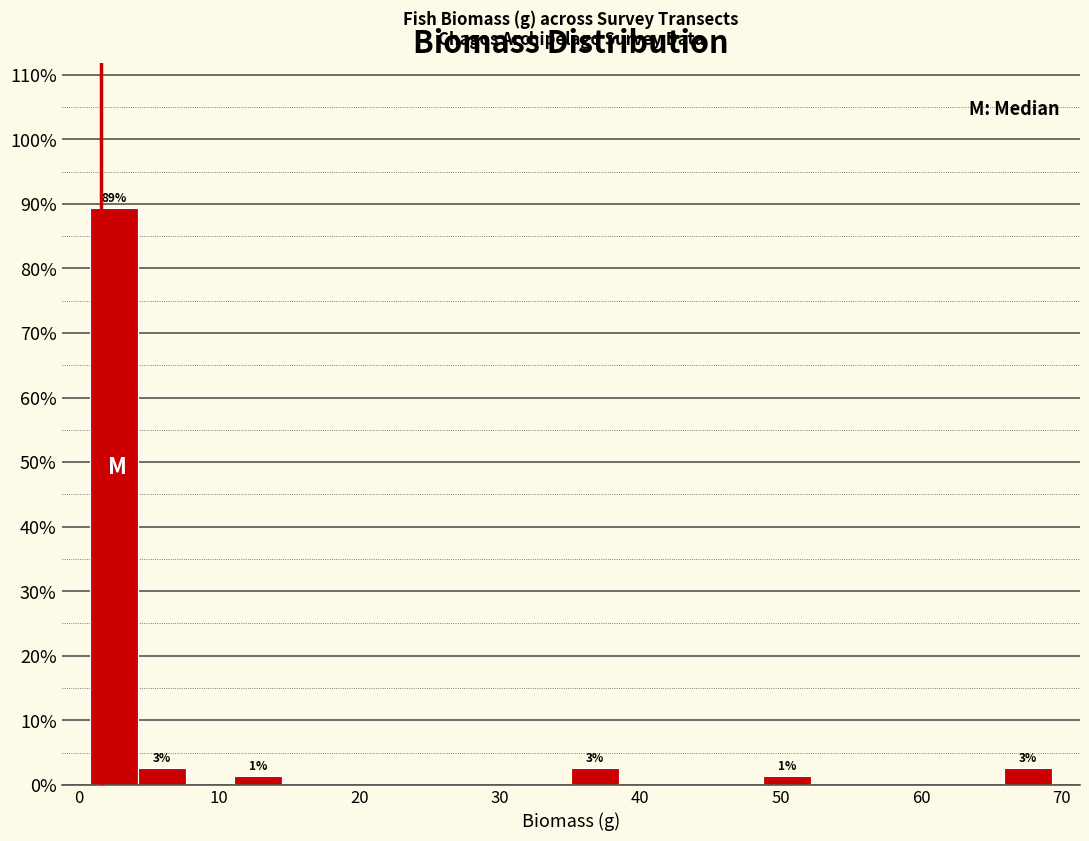

Around what value on the x-axis is the tallest bar? Give the approximate position of its centre, as read against the axis.

3